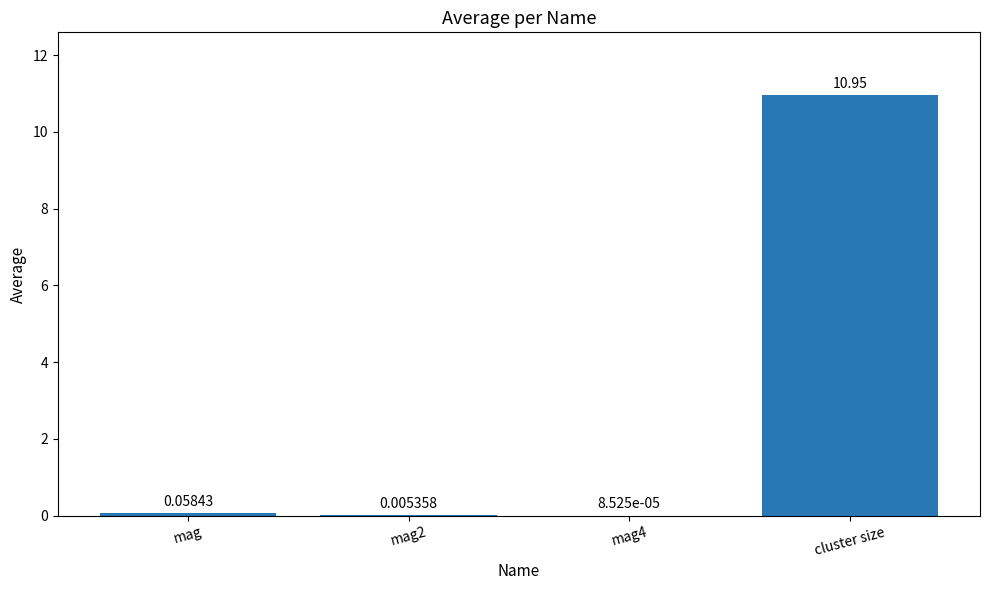

What is the sum of the values at cluster size and mag?

11.0